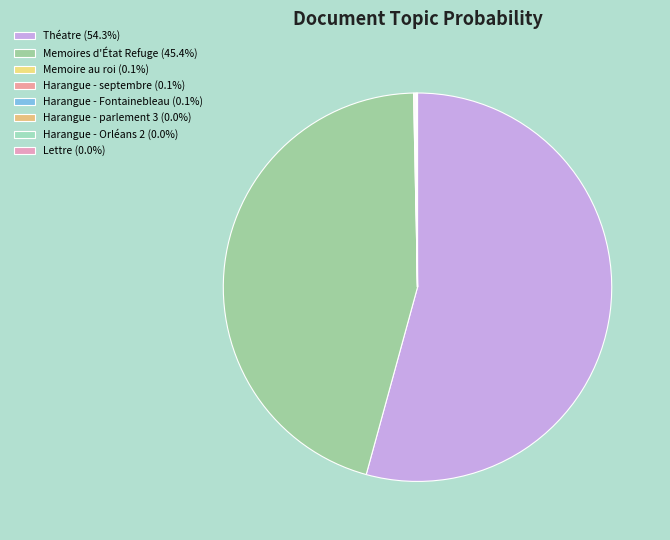

To the nearest percent, what is the difference between the largest and smallest slice percentages?

54%